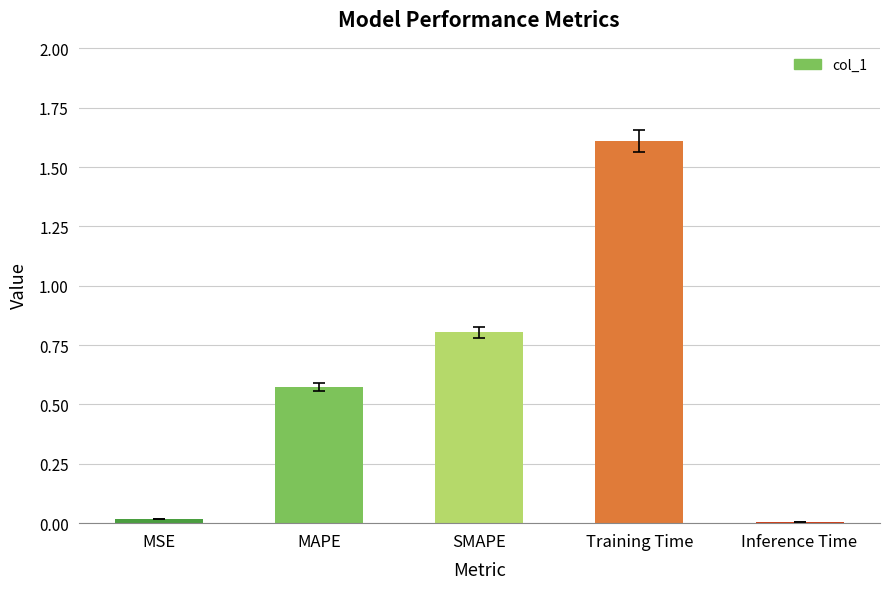

What value does the data have at SMAPE?

0.8